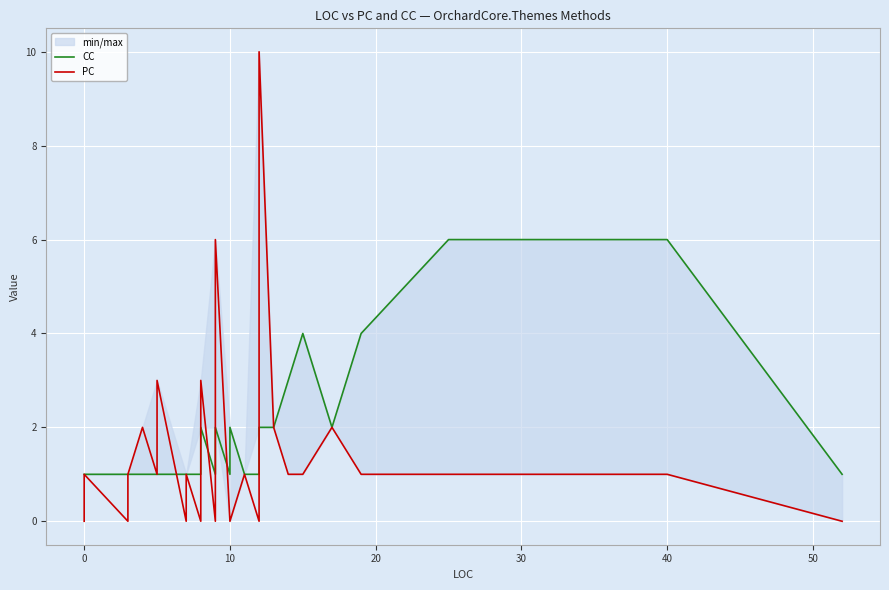

List the series in order of their peak value, lowest first.

CC, PC